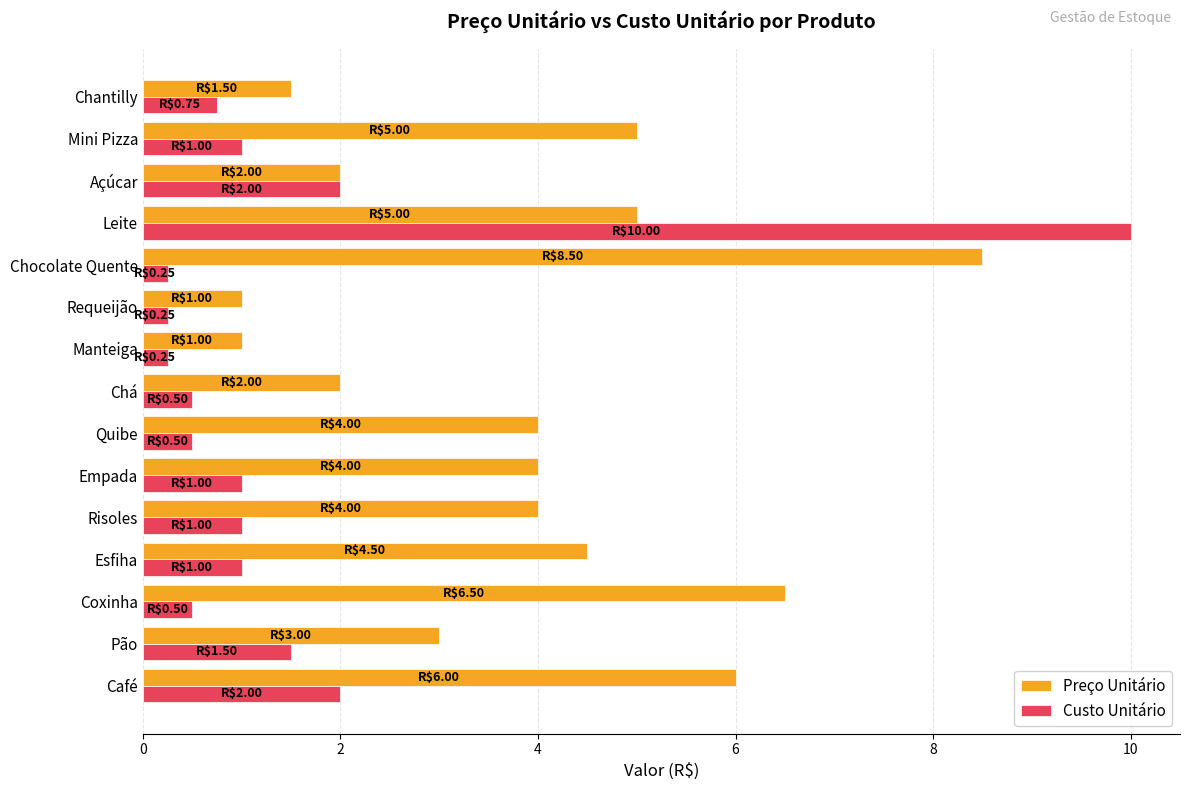

What is the maximum value for Custo Unitário?

10.0